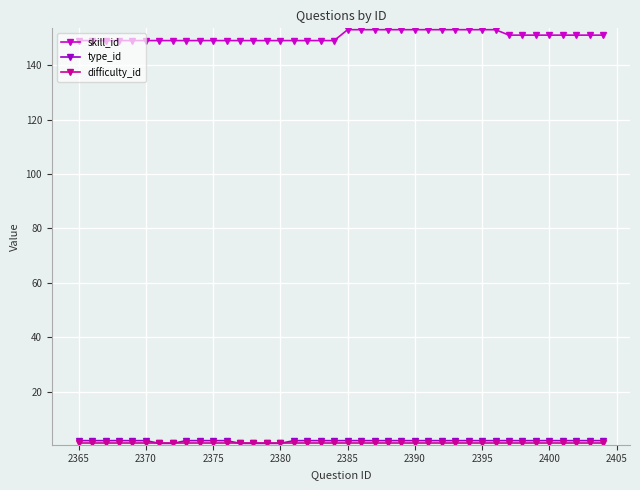

Which series has the largest total across all categories?

skill_id